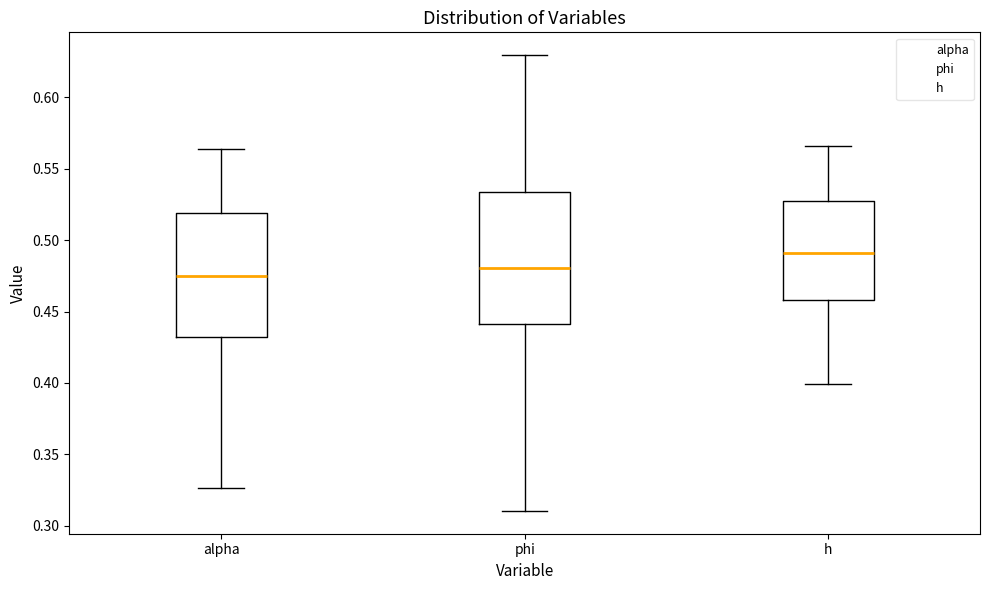

Where does the lower whisker of the box for h end on the y-axis? The values are not printed on the chart, so give them approximately, as read against the axis.

0.400